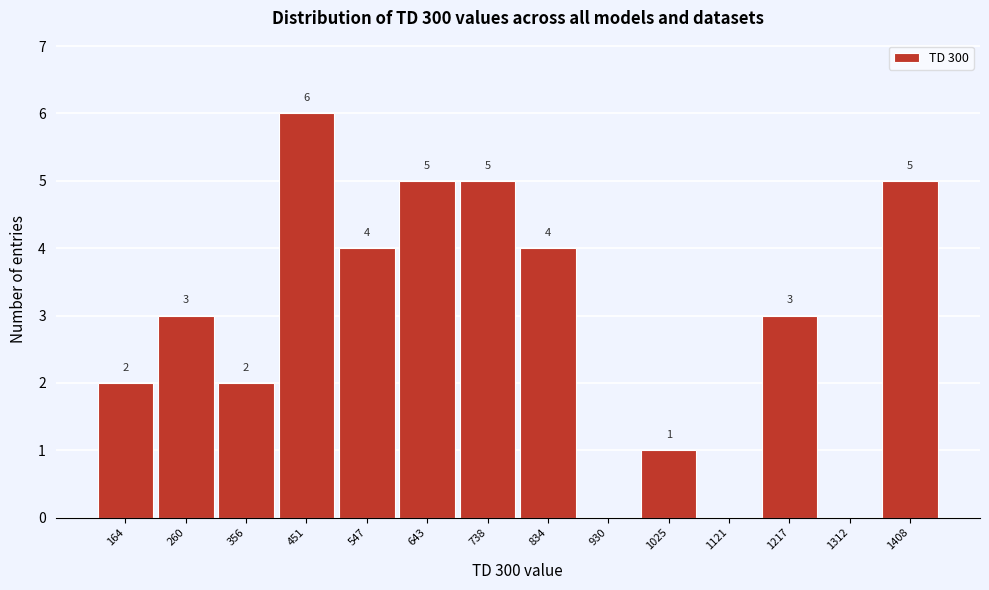

Reading left to right, what are all the values shown in this chart?

164=2	260=3	356=2	451=6	547=4	643=5	738=5	834=4	930=0	1025=1	1121=0	1217=3	1312=0	1408=5